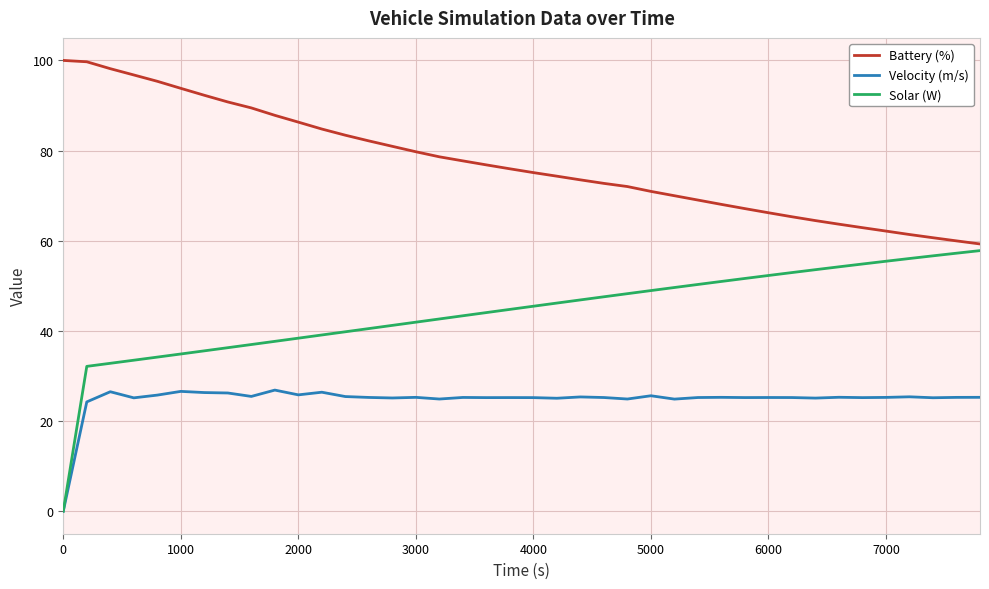

Rank the series by their average value, from highest to lowest.

Battery (%), Solar (W), Velocity (m/s)